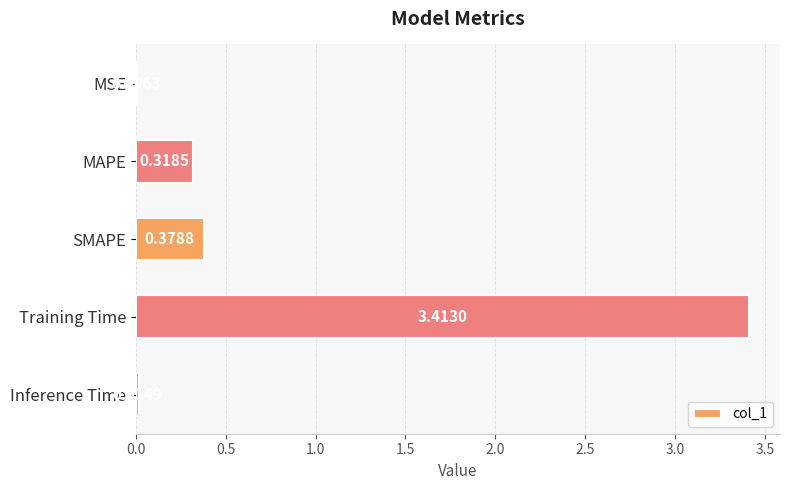

What is the change in value from MAPE to Training Time?

+3.1